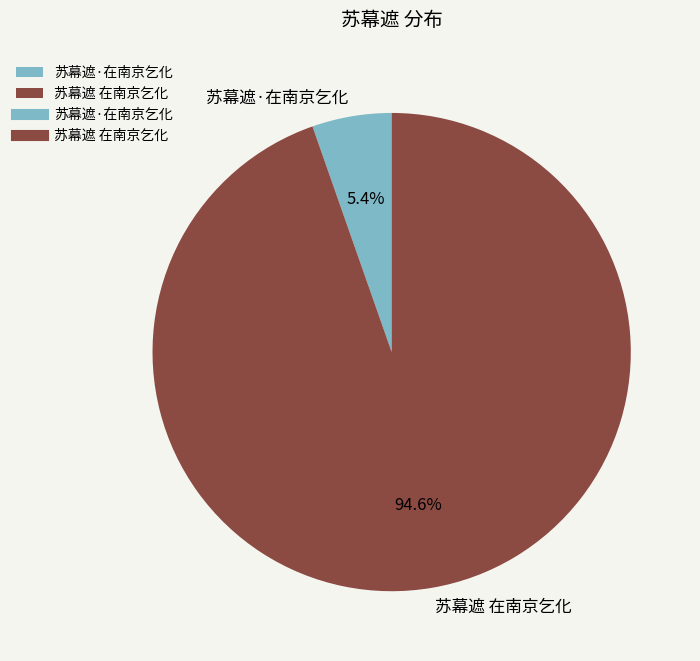

How many slices are in this pie chart?

2